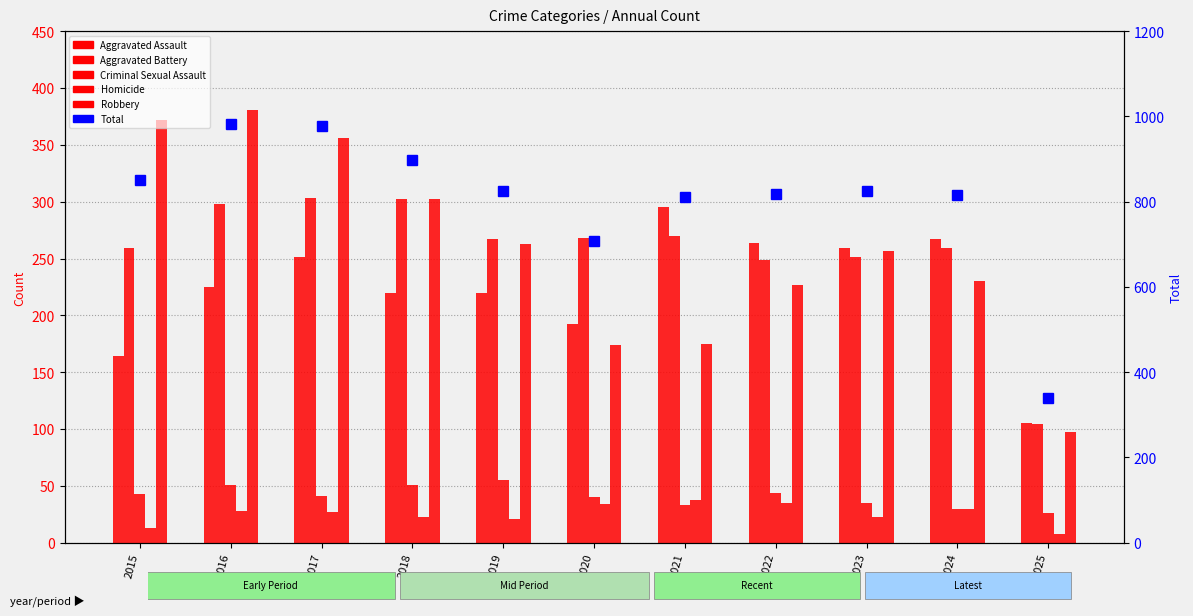

Between 2024 and 2025, which series saw the biggest shift?

Total